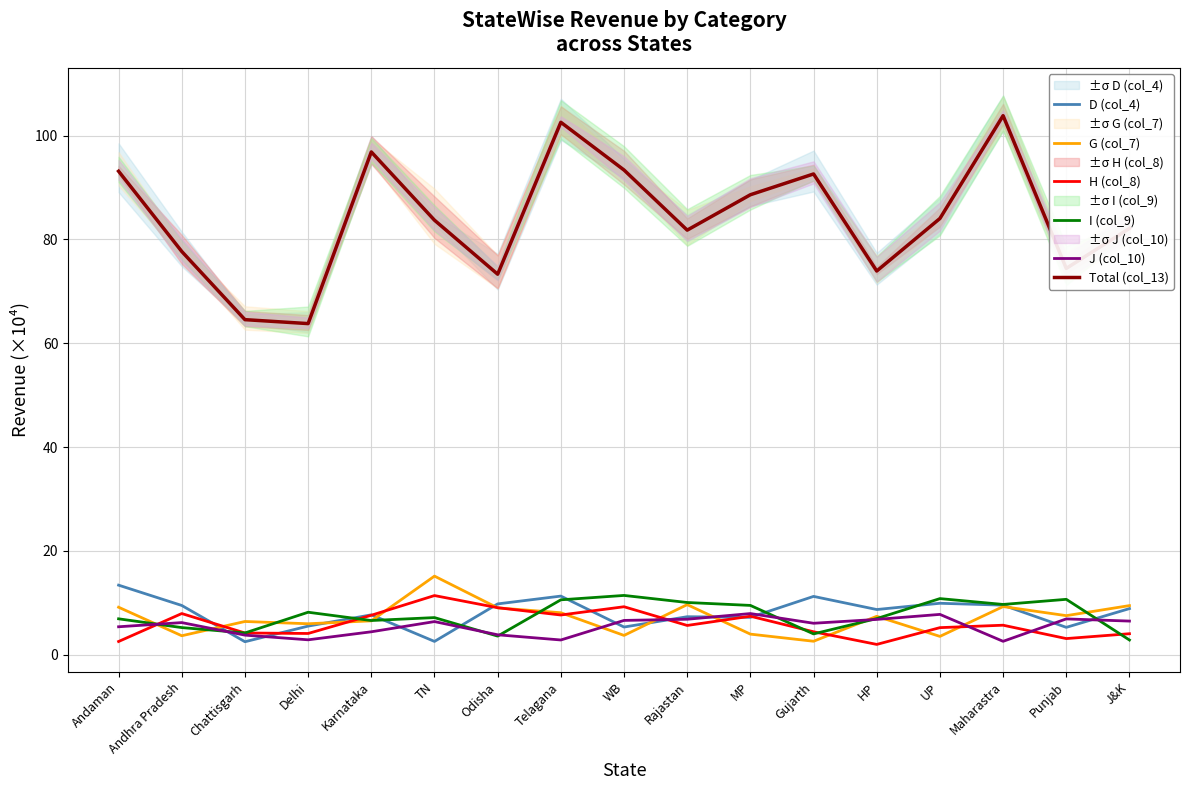

Where is D (col_4) nearest to the value 7?

MP